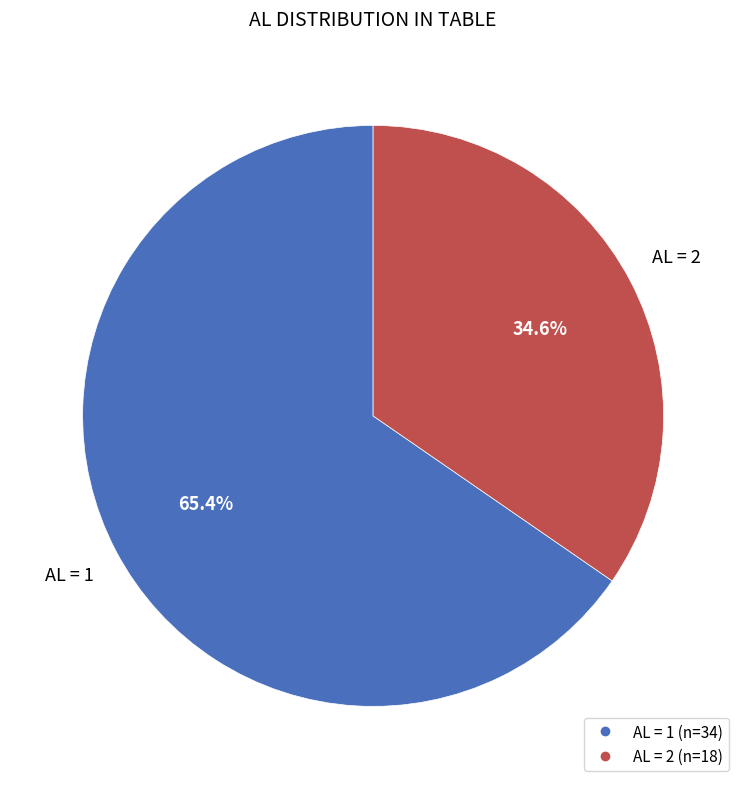

To the nearest percent, what is the difference between the largest and smallest slice percentages?

31%